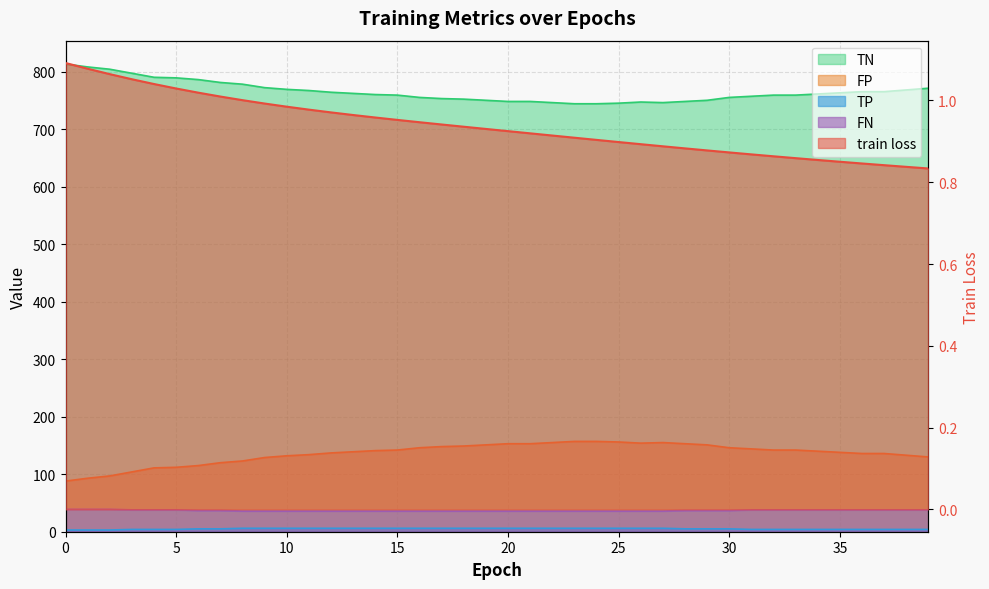

What is the total value across all series at 22?

943.9